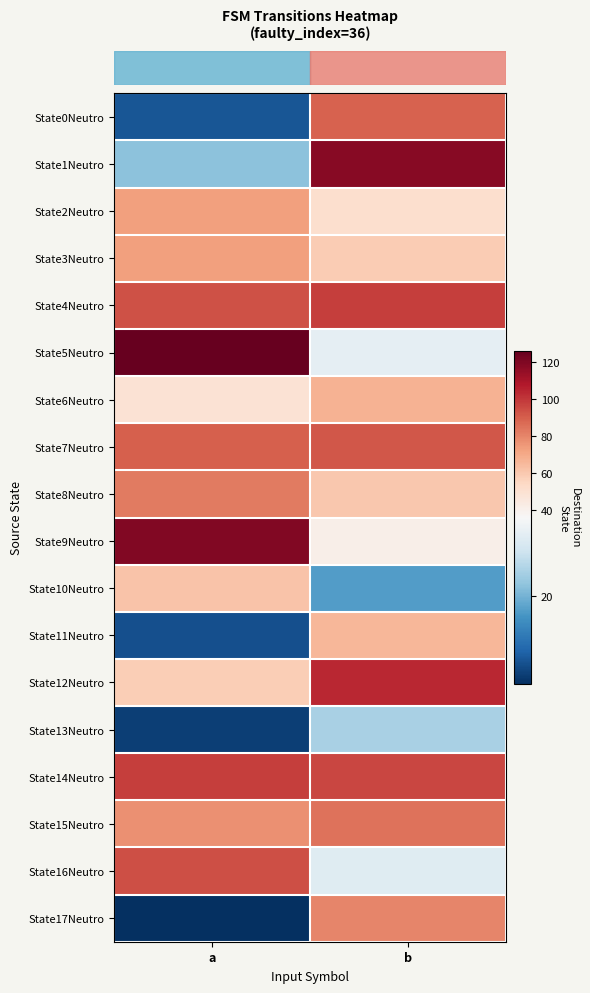

What is the minimum value shown in the chart?

2